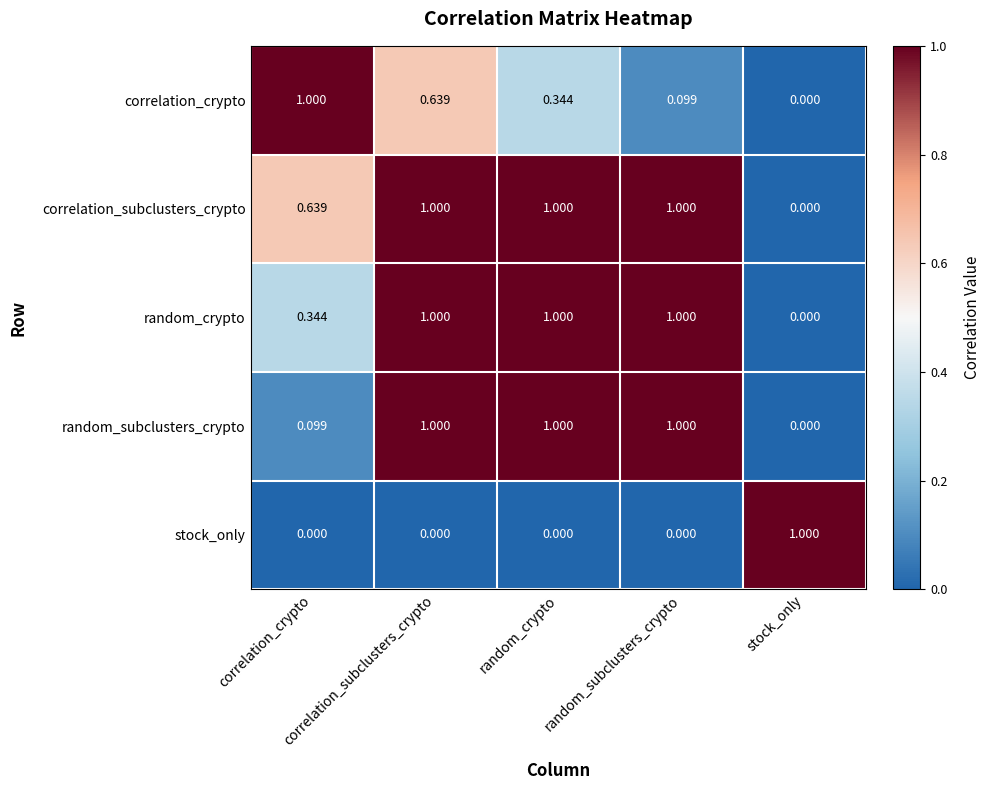

How many series are shown in this chart?

5